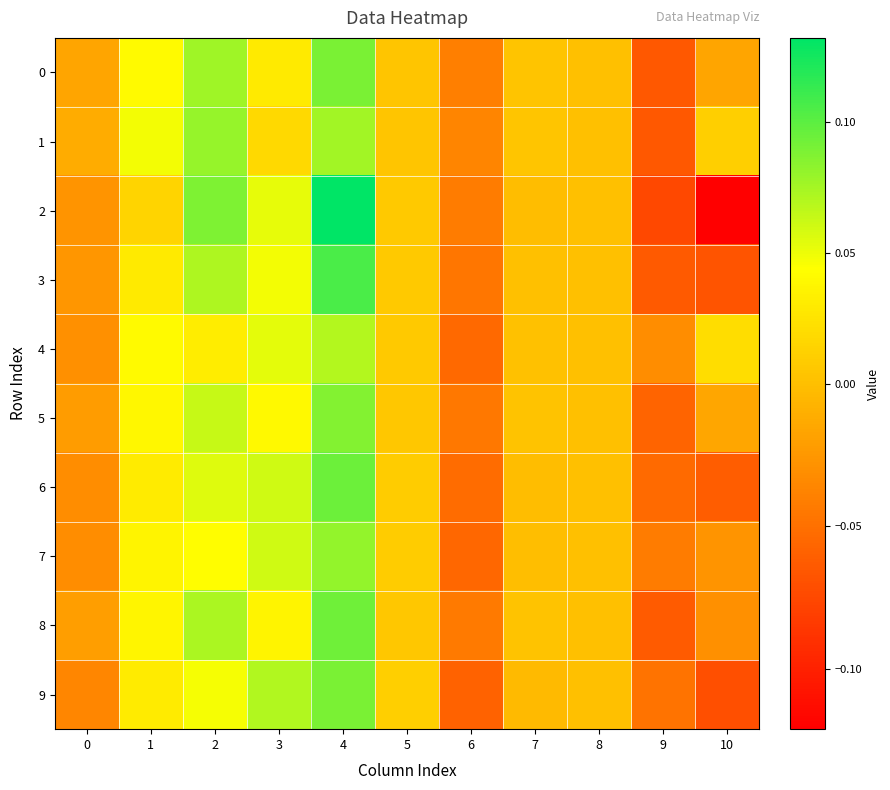

Which series changed the most between 4 and 5?

2